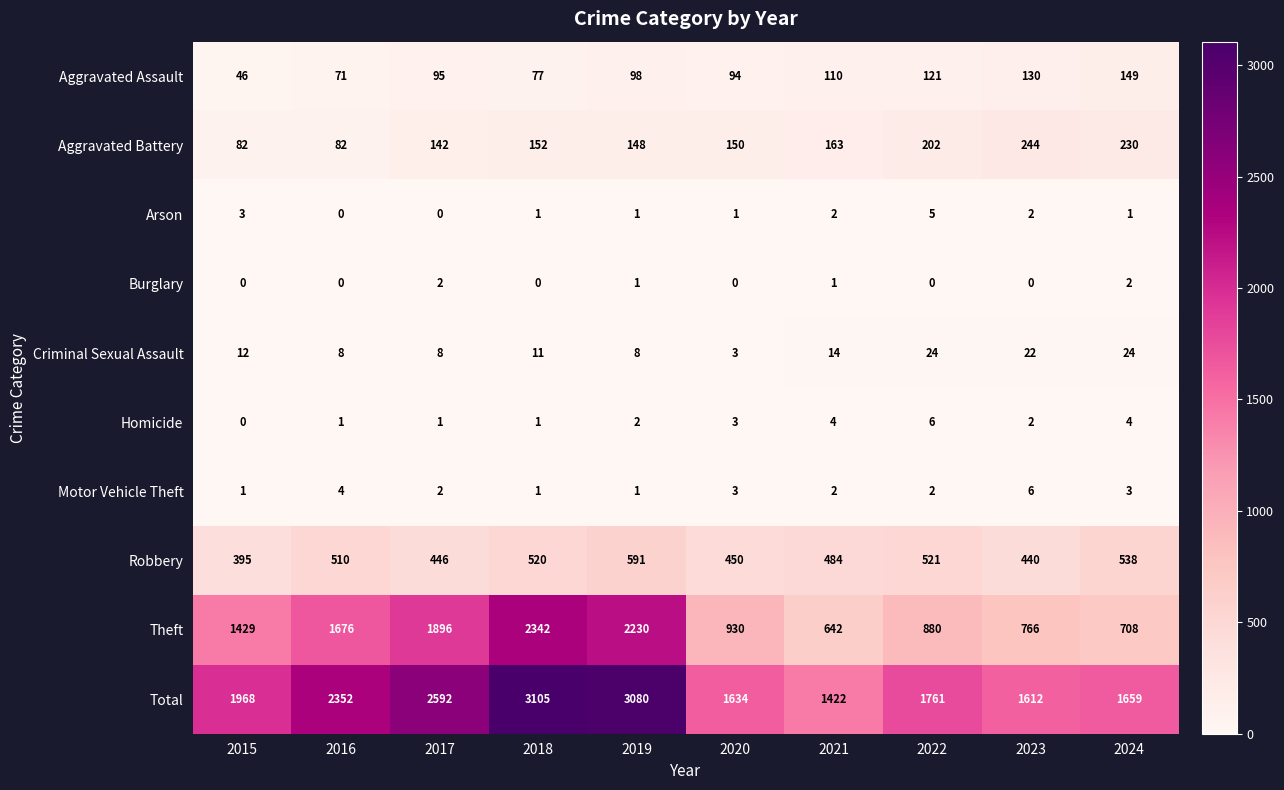

Where is Homicide nearest to the value 3?

2020